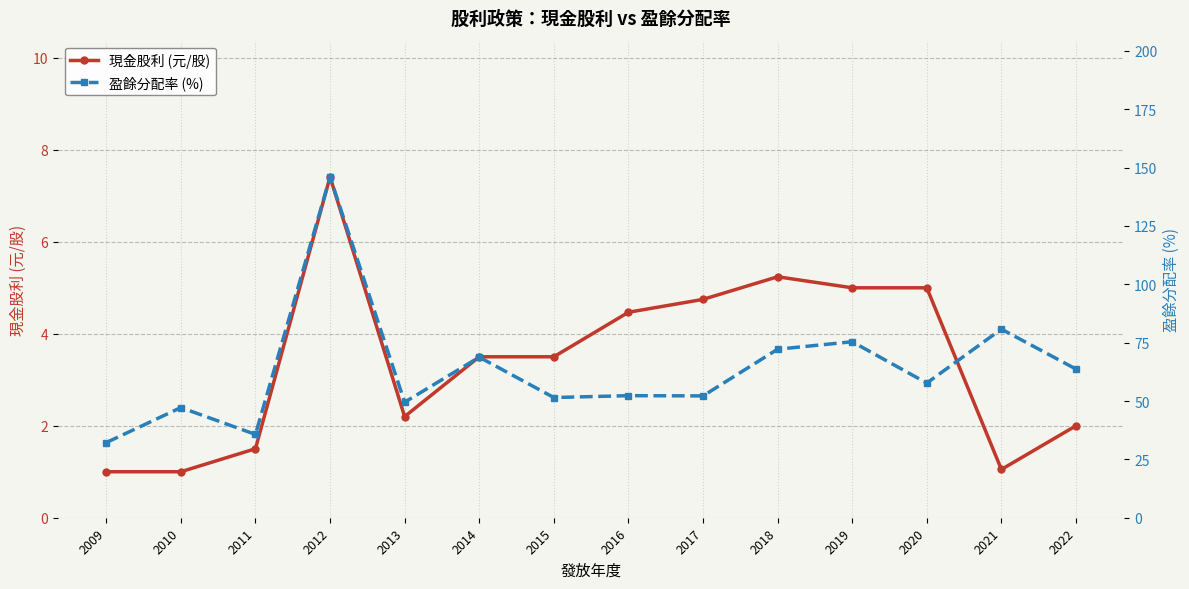

Where is 現金股利 (元/股) nearest to the value 4?

2016